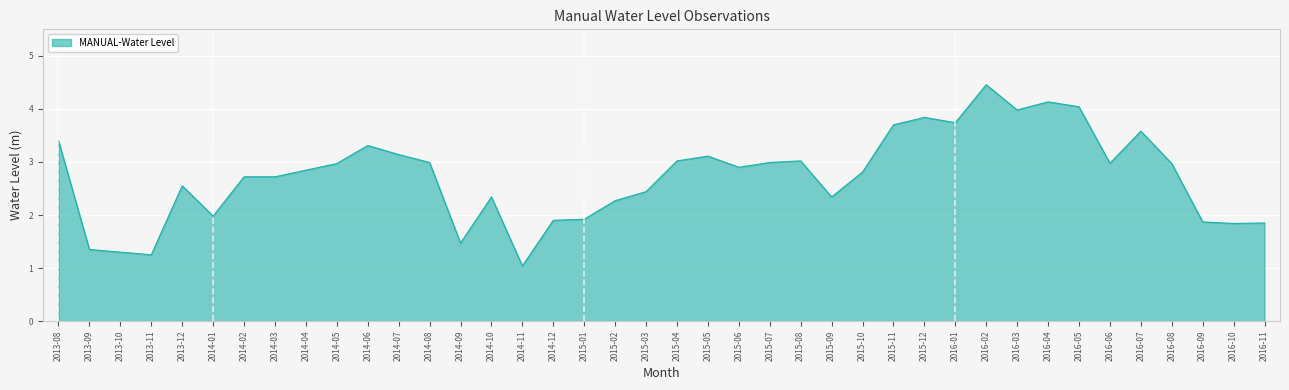

What position from the right is 2016-03?

9